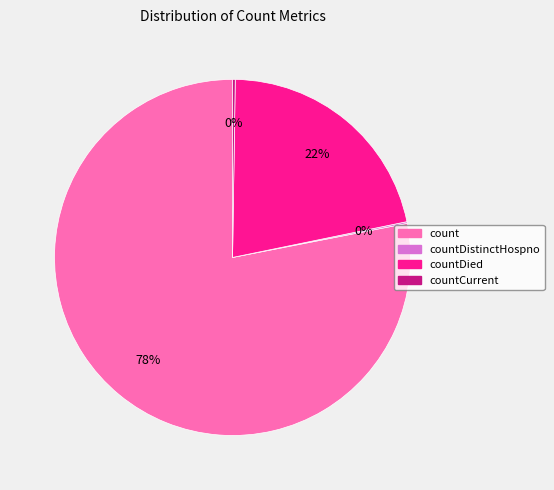

To the nearest percent, what is the difference between the largest and smallest slice percentages?

78%